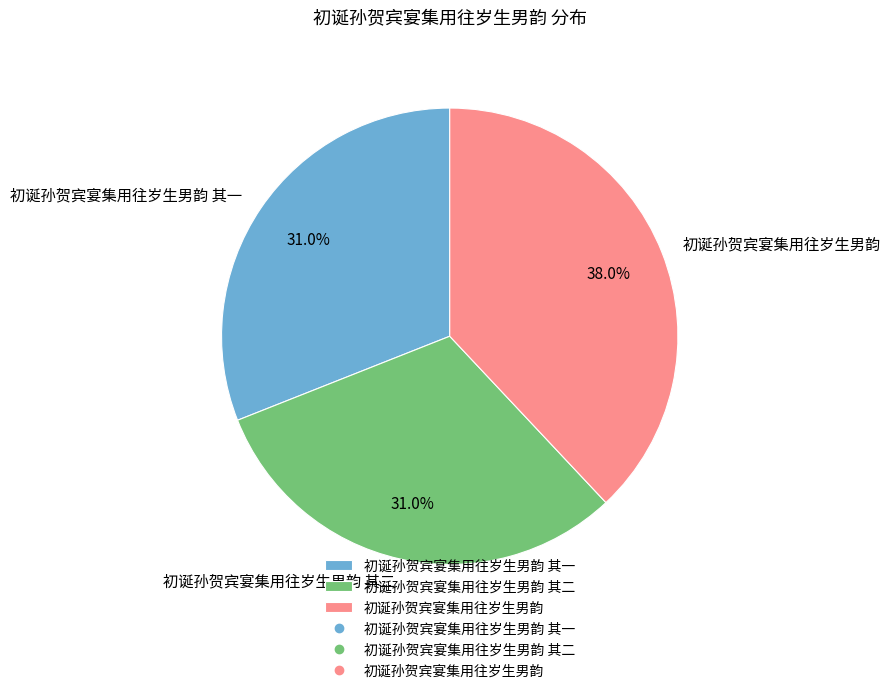

Between 初诞孙贺宾宴集用往岁生男韵 其一 and 初诞孙贺宾宴集用往岁生男韵, which is larger?

初诞孙贺宾宴集用往岁生男韵